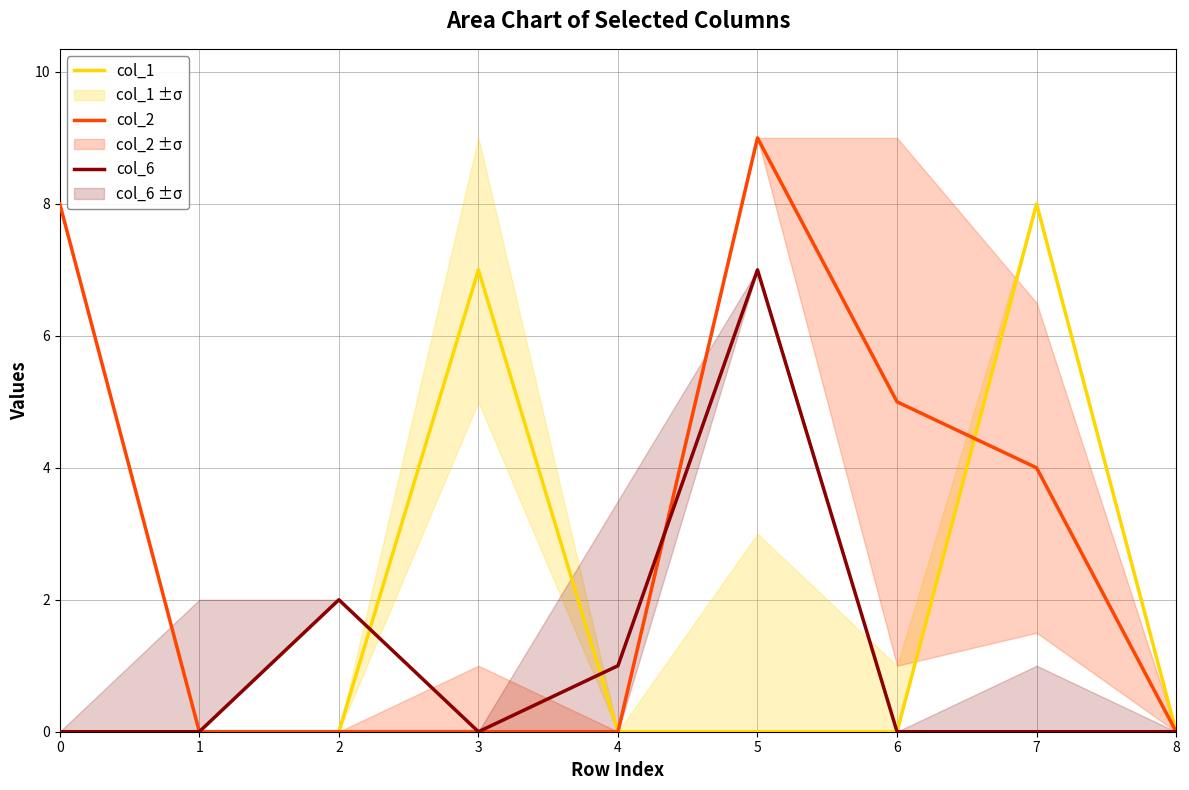

List the series in order of their peak value, lowest first.

col_6, col_1, col_2